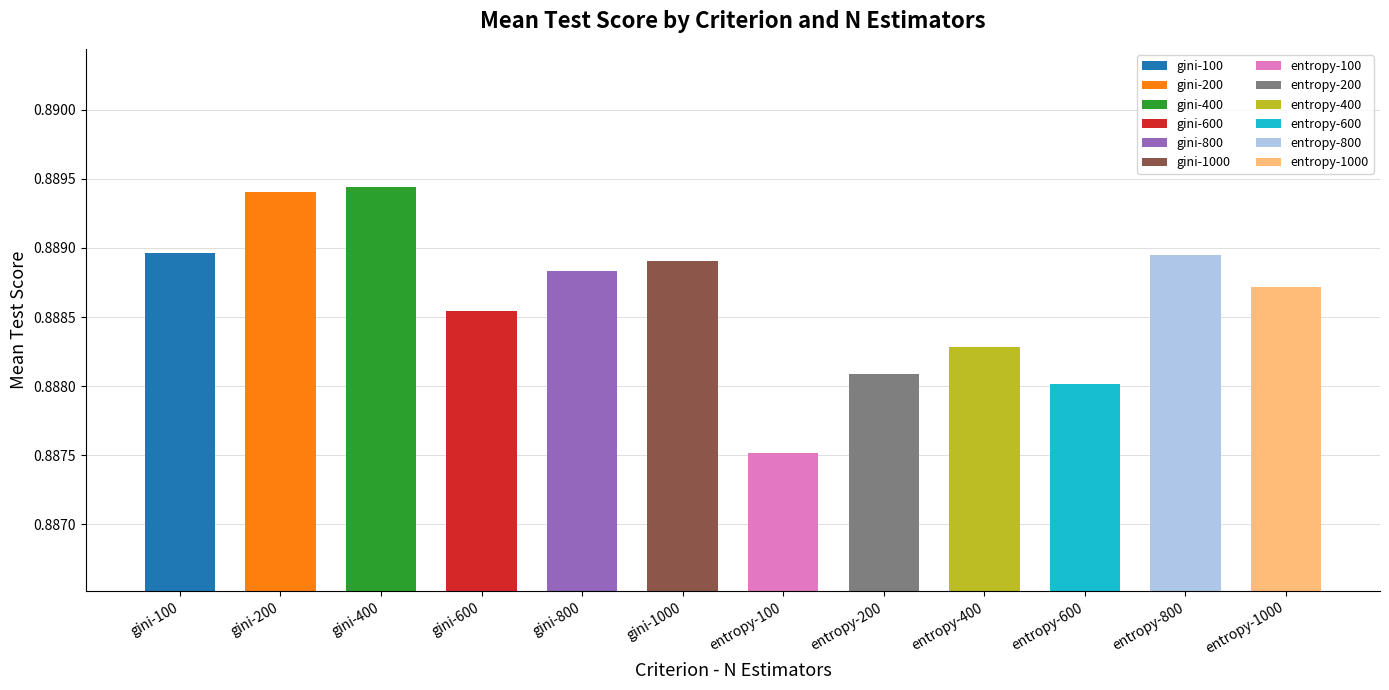

Reading left to right, list all the values displayed in this chart.

0.9	0.9	0.9	0.9	0.9	0.9	0.9	0.9	0.9	0.9	0.9	0.9